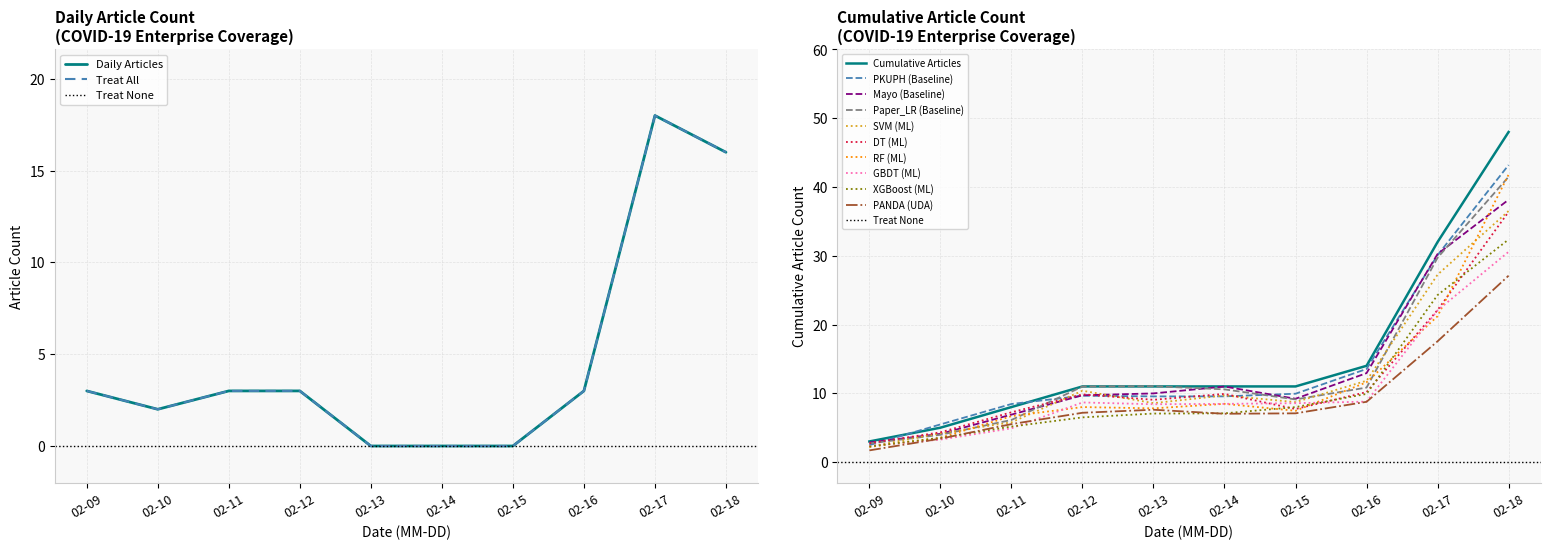

At which label does XGBoost (ML) reach its peak?

02-18